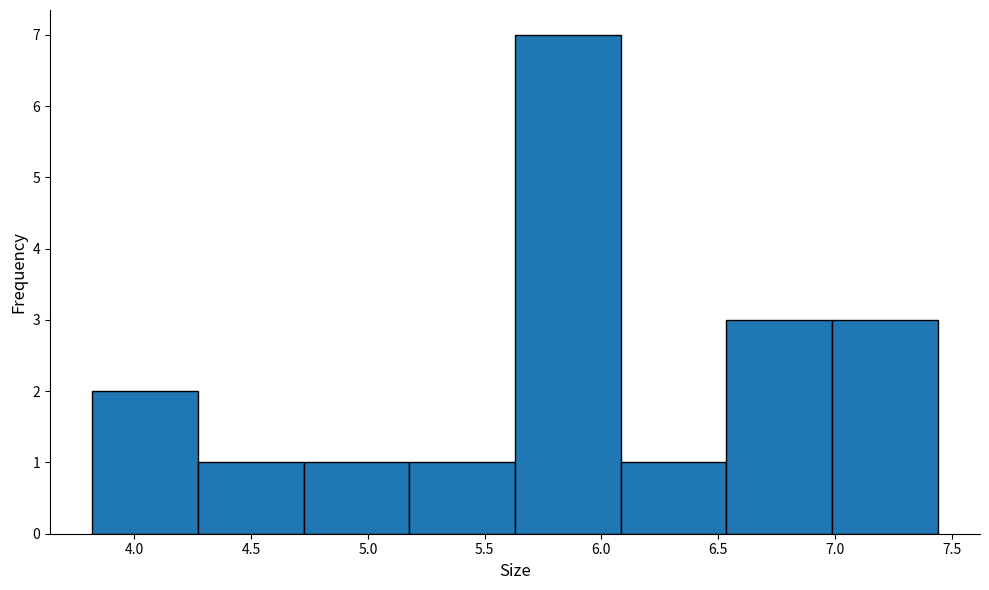

Reading left to right, transcribe this chart: for each bar, give the range it covers on the x-axis and its height. Neither the bar edges nor the heights are printed on the chart, so give them approximately, as read against the axes.

3.80 to 4.25: 2
4.25 to 4.75: 1
4.75 to 5.20: 1
5.20 to 5.65: 1
5.65 to 6.10: 7
6.10 to 6.55: 1
6.55 to 7.00: 3
7.00 to 7.45: 3